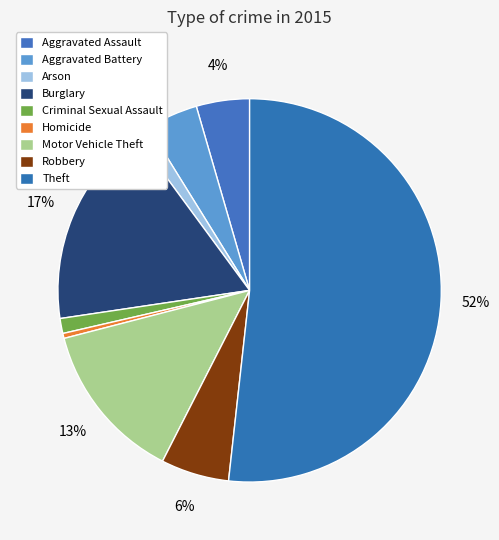

Is Motor Vehicle Theft the majority of the pie?

No